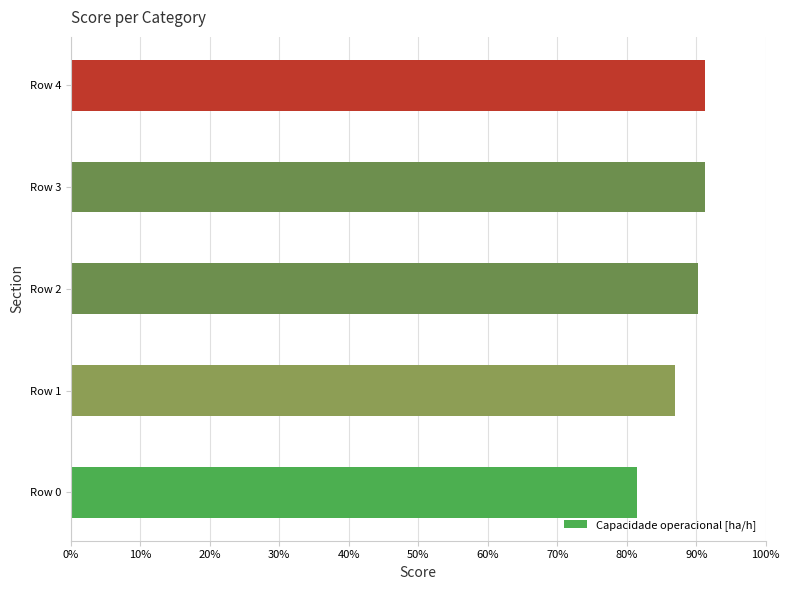

Read the value at Row 1.

86.9